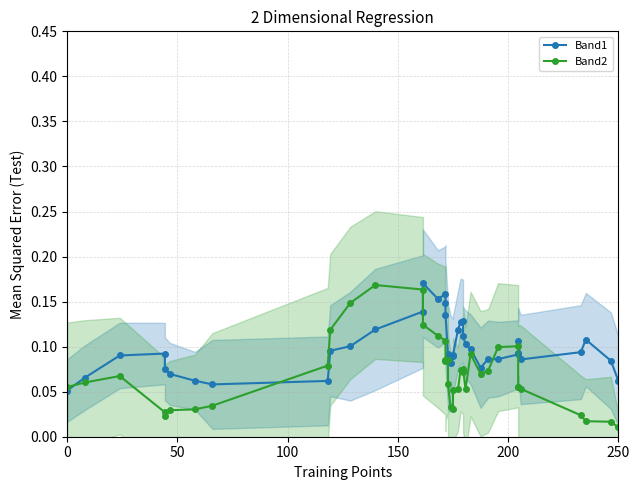

True or false: Band1 has more than 2 interior local peaks.

True